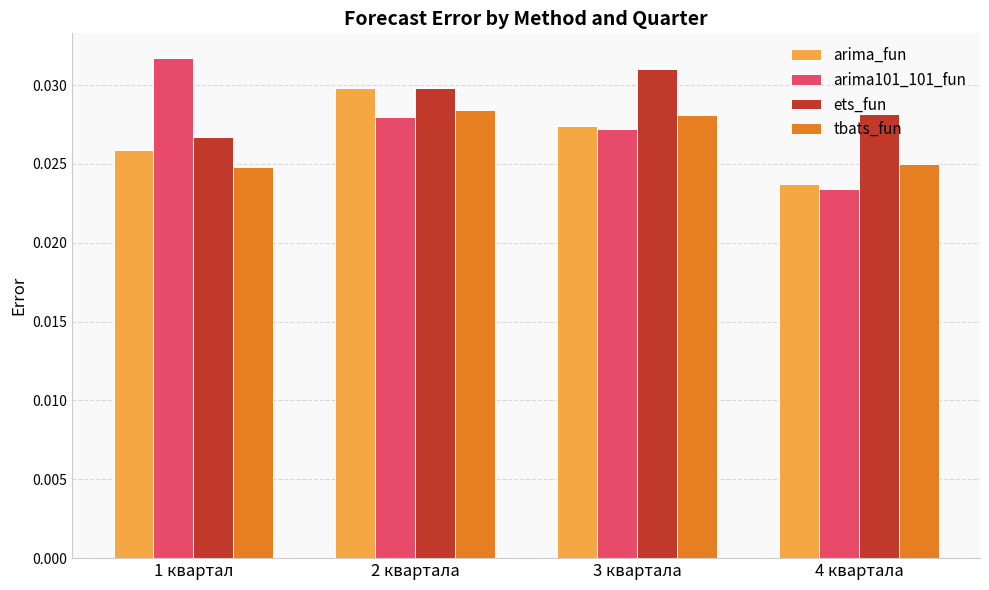

Which category has the lowest value across all series?

4 квартала